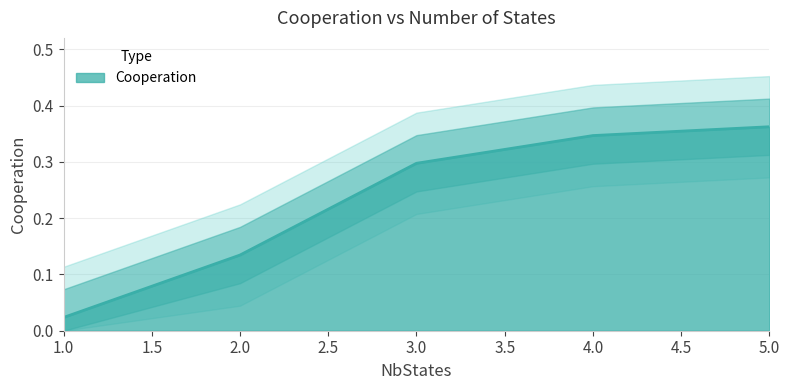

Rank the categories by value from lowest to highest.

1, 2, 3, 4, 5